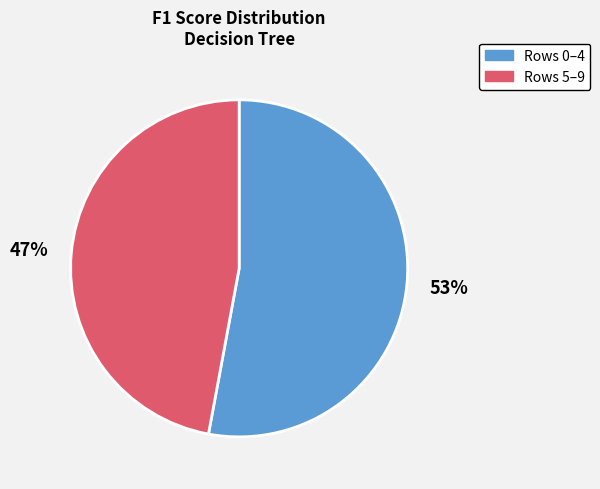

To the nearest percent, what is the average slice percentage?

50%